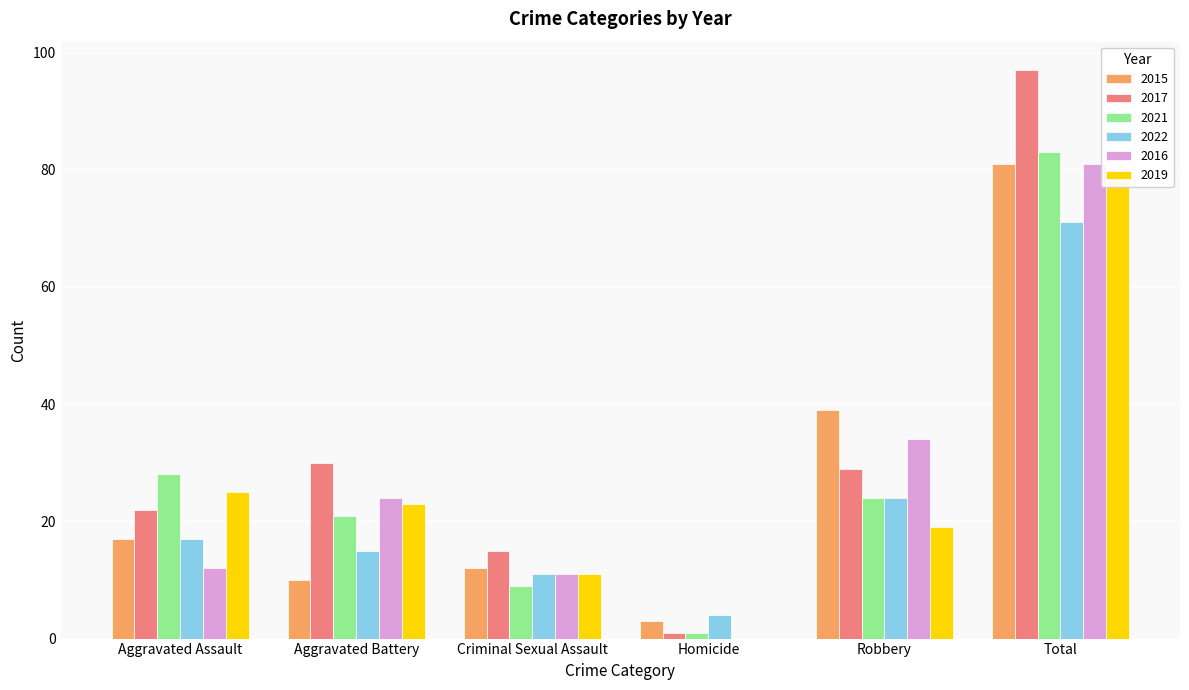

Where is 2017 nearest to the value 49?

Aggravated Battery